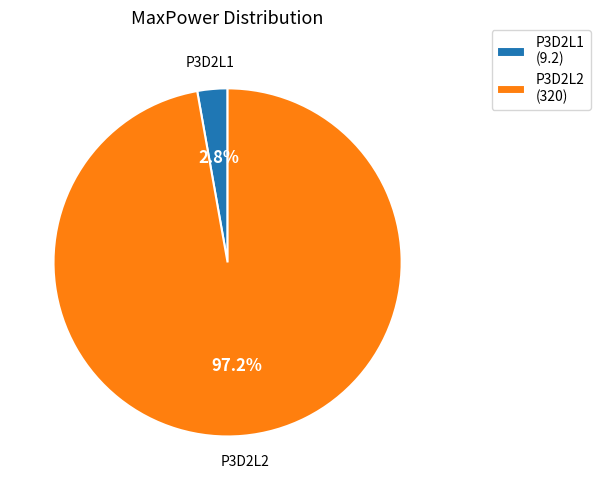

To the nearest percent, what percentage of the pie is P3D2L2?

97%